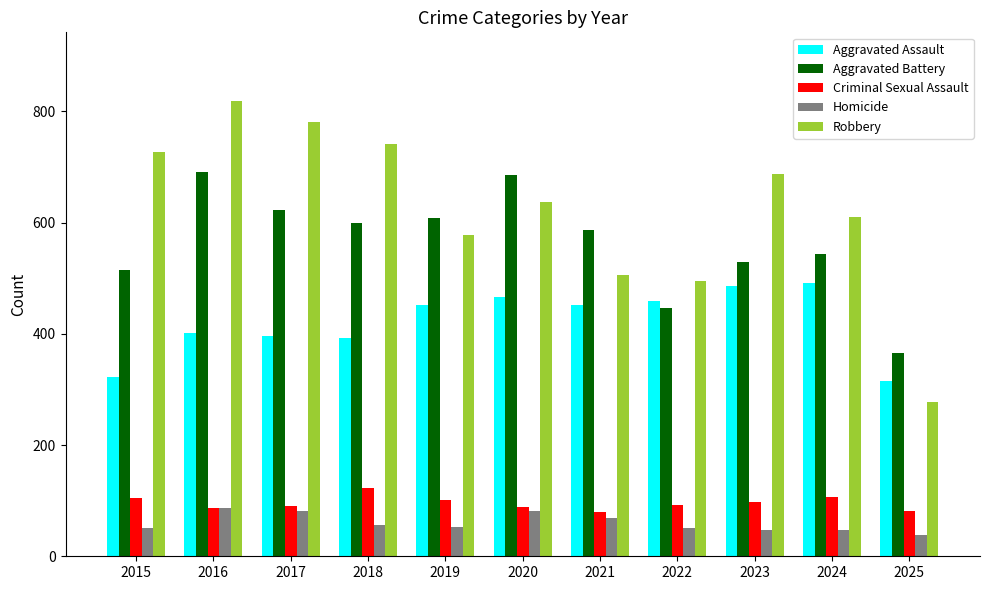

What is the highest value of the Aggravated Assault series?

492